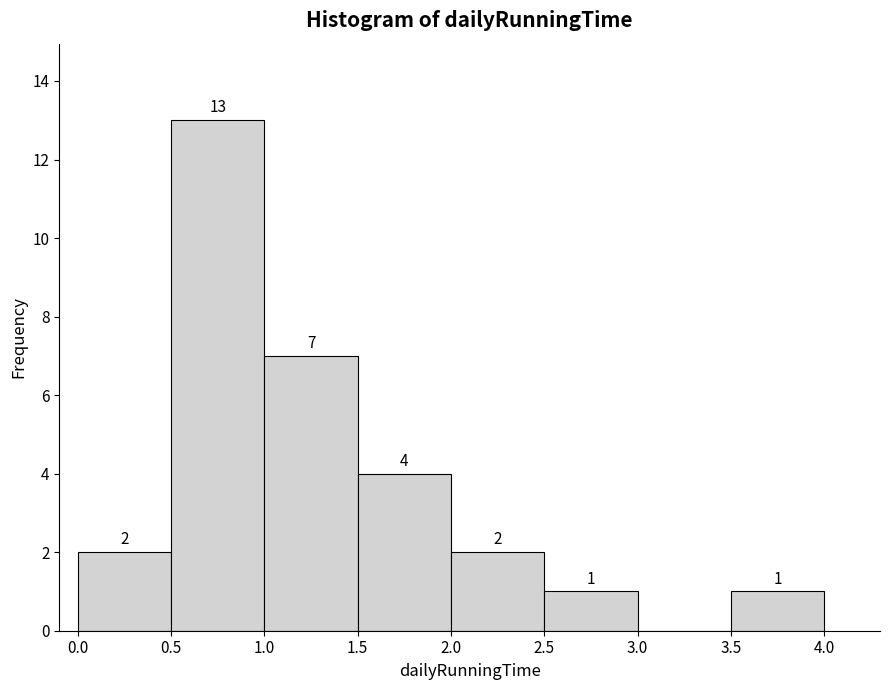

Which range on the x-axis has the tallest bar?

0.5 to 1.0